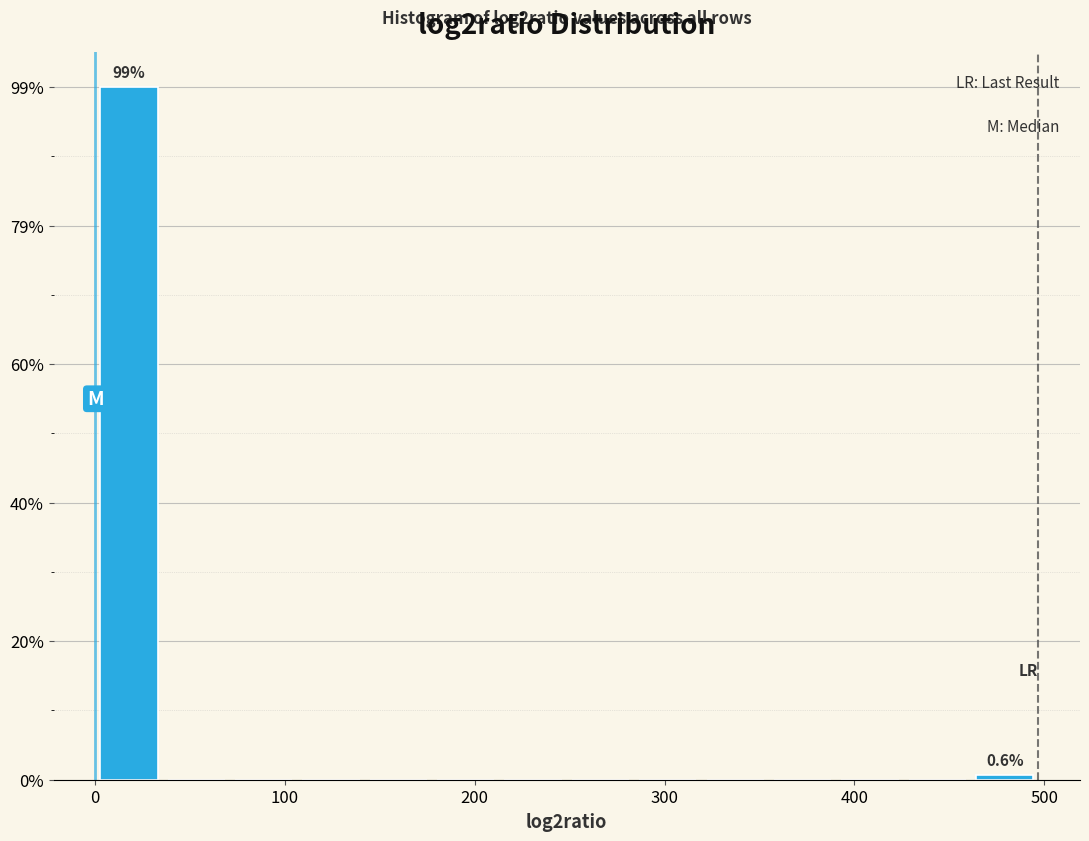

Read against the x-axis, roughly where is the centre of the tallest bar?

20